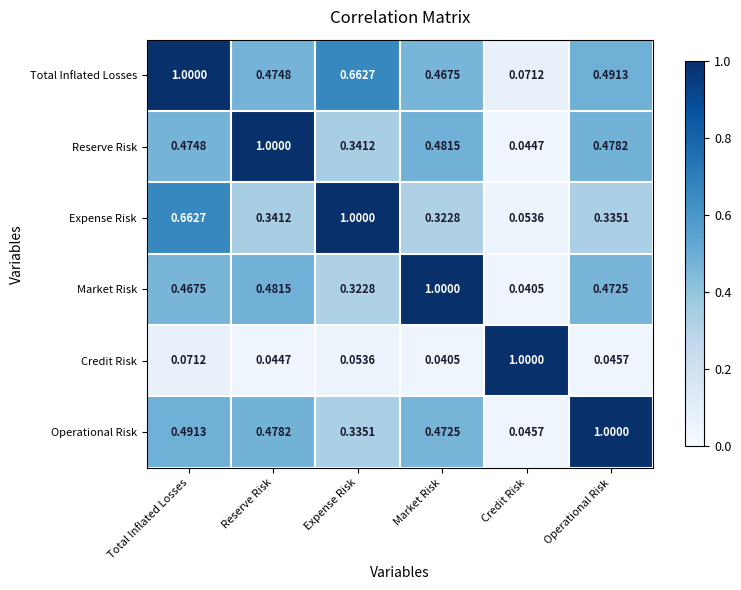

Rank the categories by Operational Risk value from lowest to highest.

Credit Risk, Expense Risk, Market Risk, Reserve Risk, Total Inflated Losses, Operational Risk